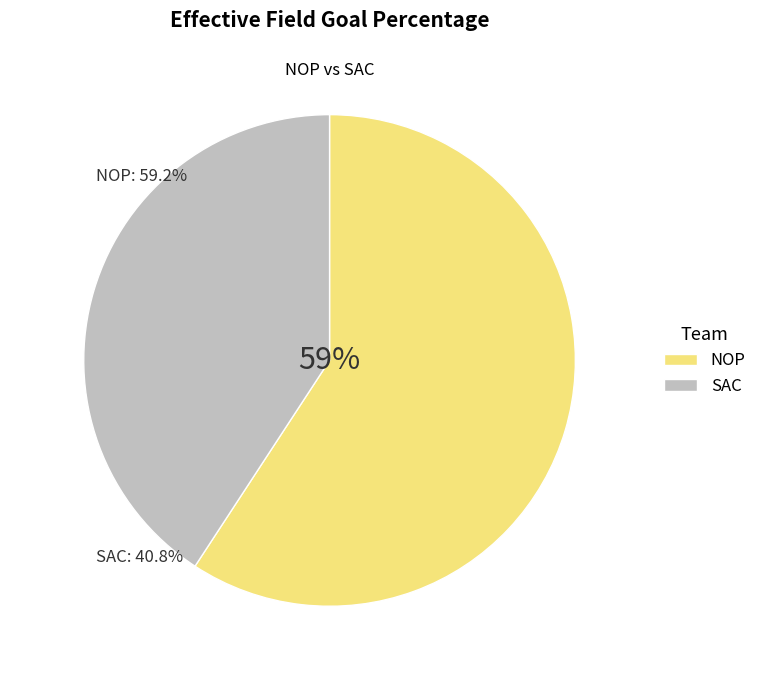

Is it true that NOP is 59% of the pie?

True